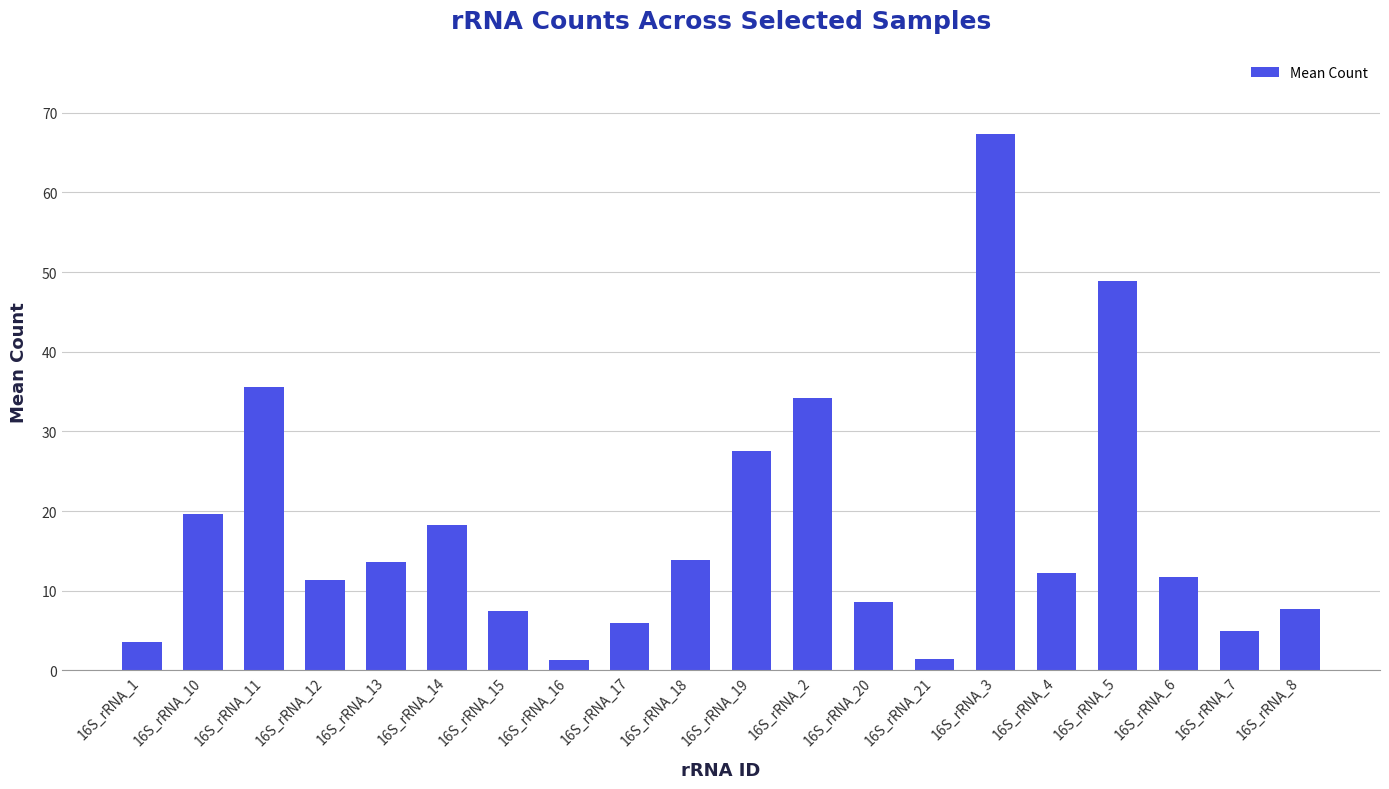

Does the chart contain stacked bars?

No